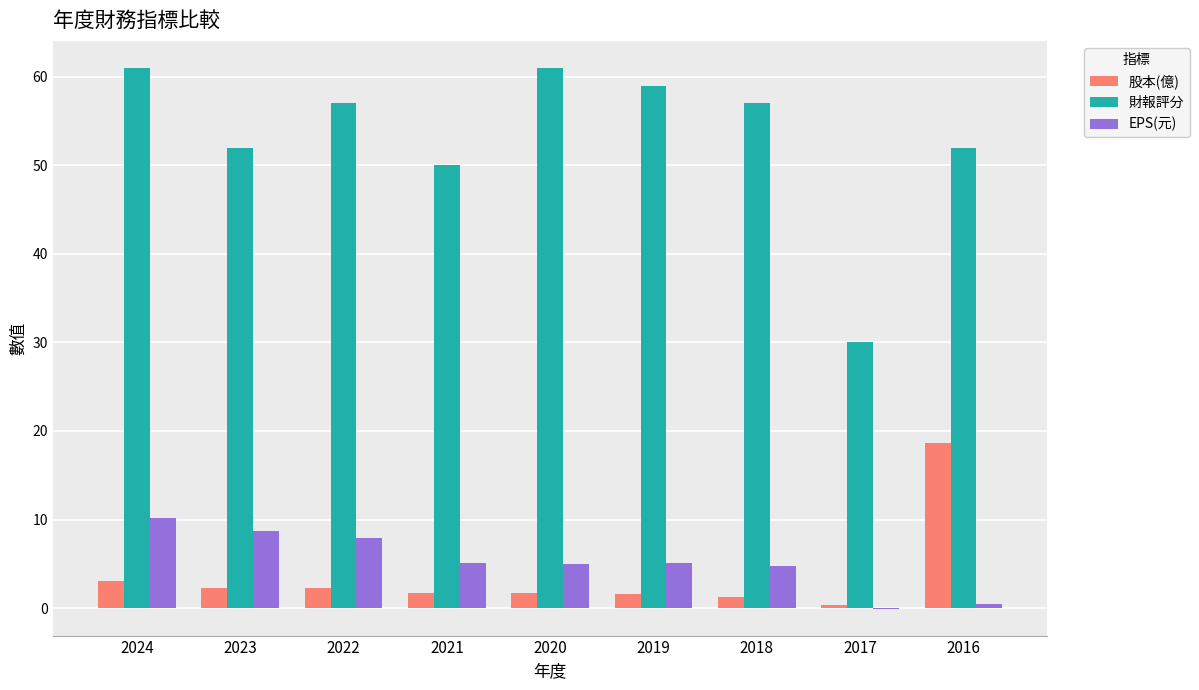

Which series changed the most between 2018 and 2017?

財報評分